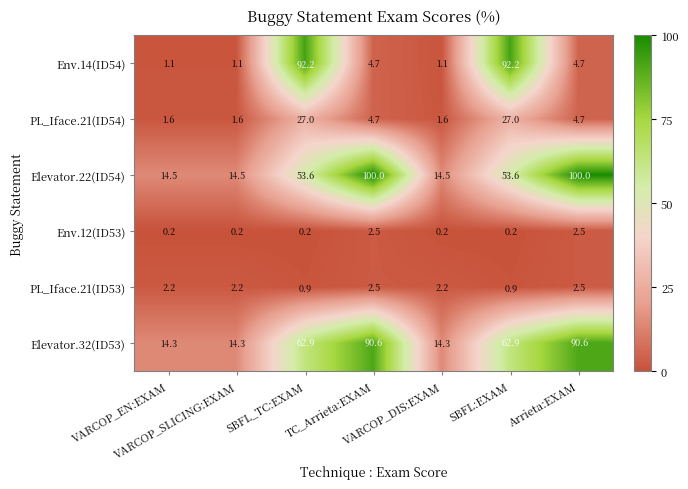

Which series has the widest spread of values?

Env.14(ID54)